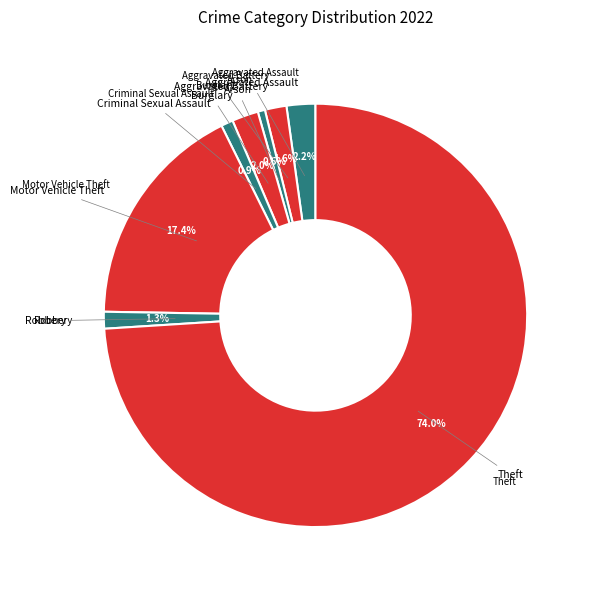

Count the number of slices in the pie.

8